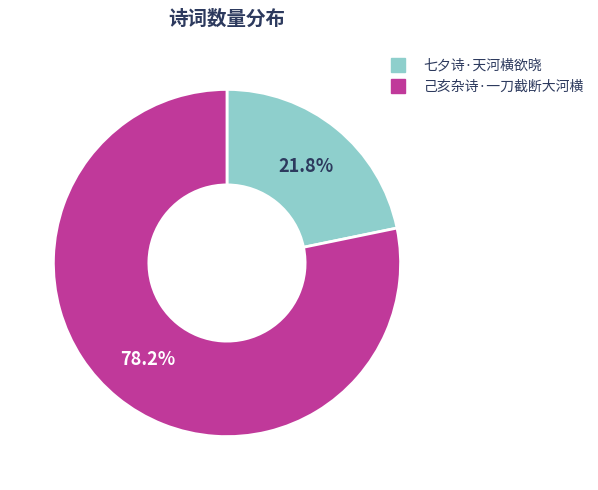

The 七夕诗·天河横欲晓 slice represents 11% of the pie. True or false?

False